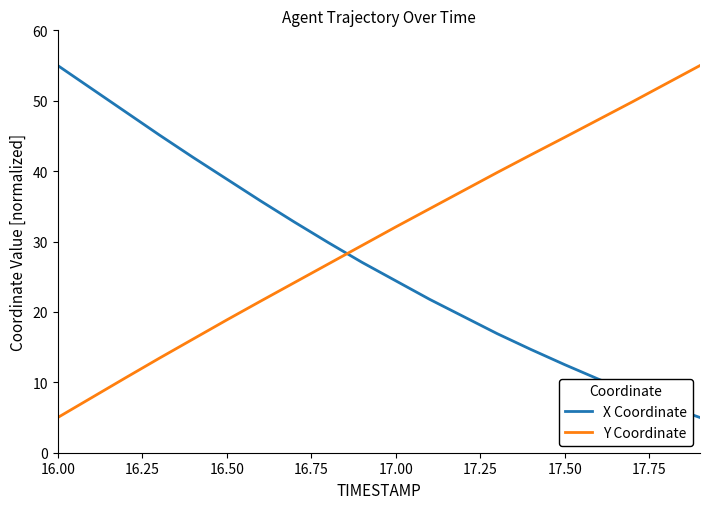

List the series in order of their overall mean, highest first.

Y Coordinate, X Coordinate